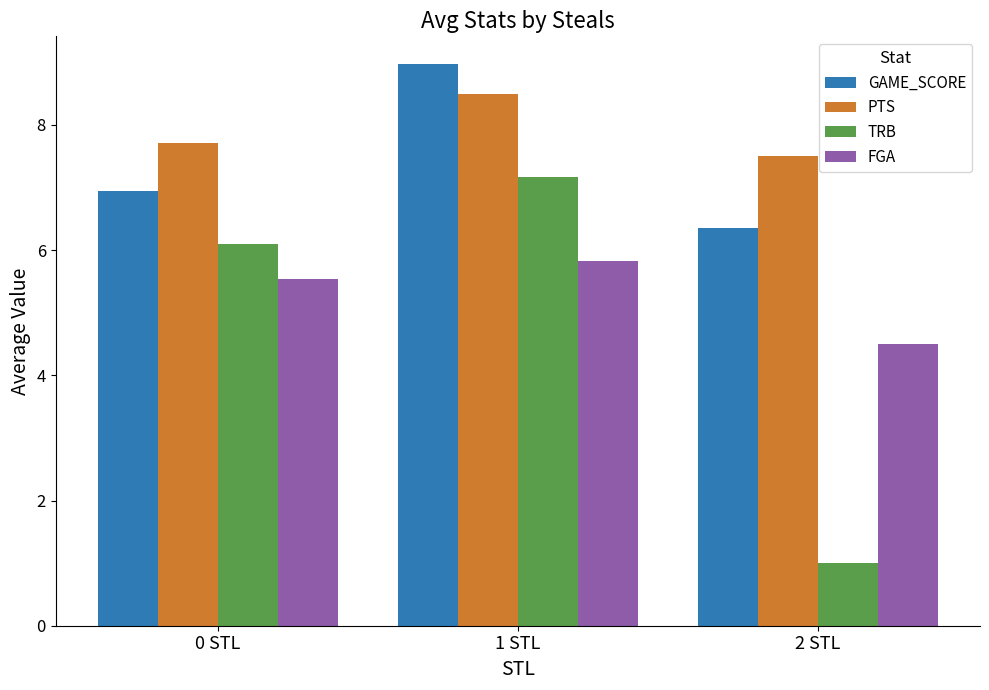

Between 0 STL and 1 STL, which series saw the biggest shift?

GAME_SCORE